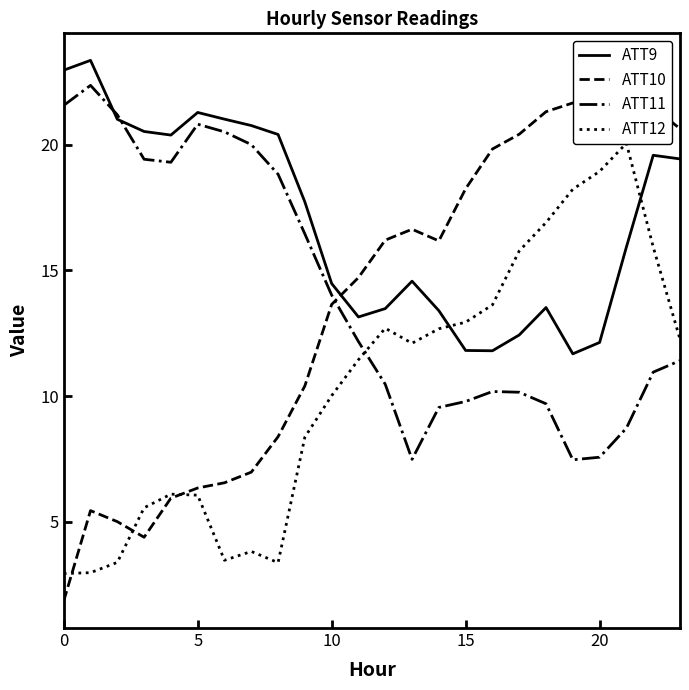

At which label is ATT10 closest to 12?

9